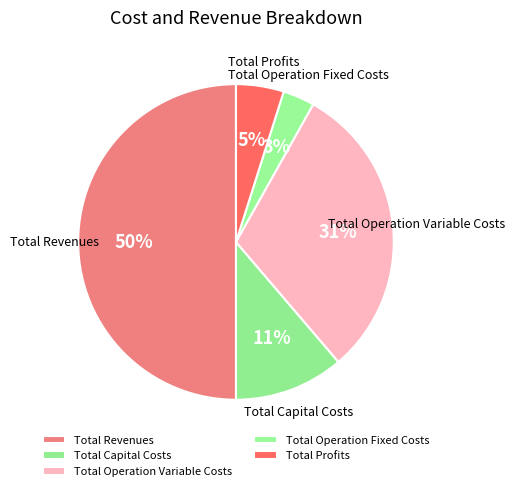

Which slice is the smallest?

Total Operation Fixed Costs